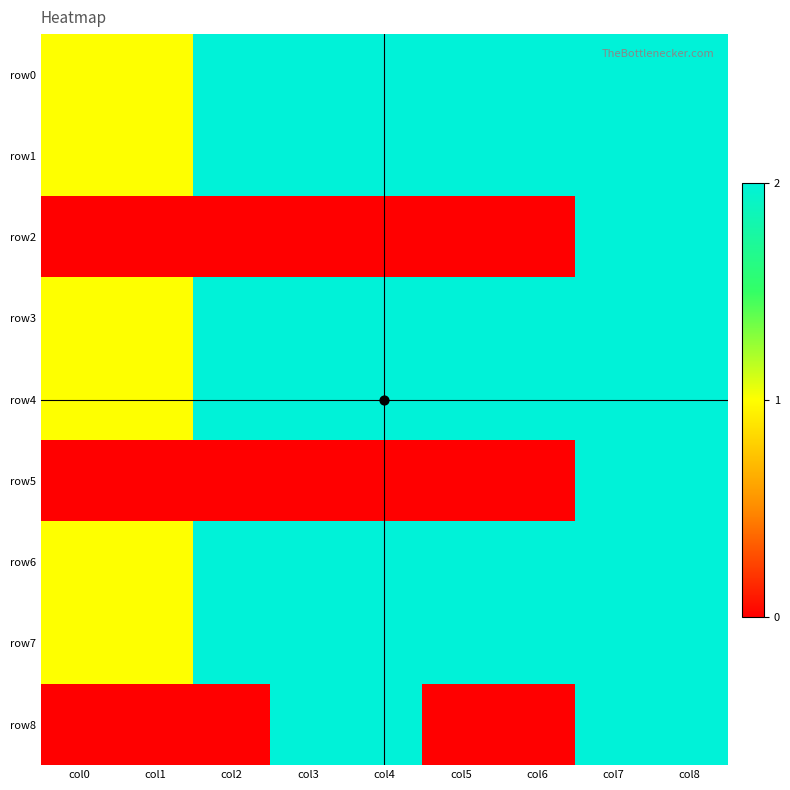

At how many categories does at least one series exceed 1?

7